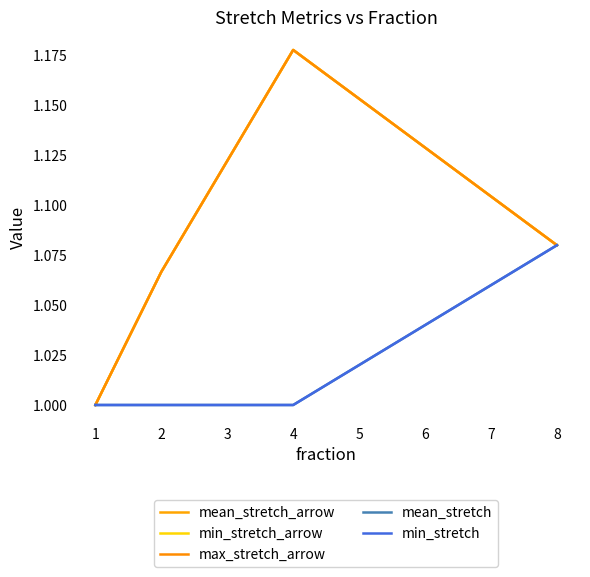

What is the value of the min_stretch point at the 2nd from the left?

1.0